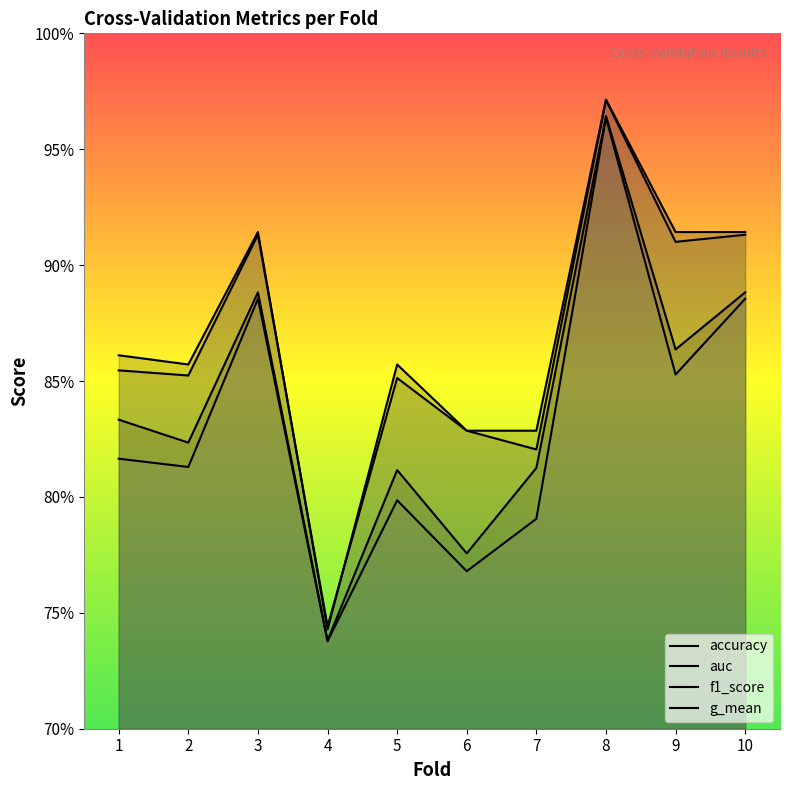

Count the f1_score values in the range 0 to 1.

10